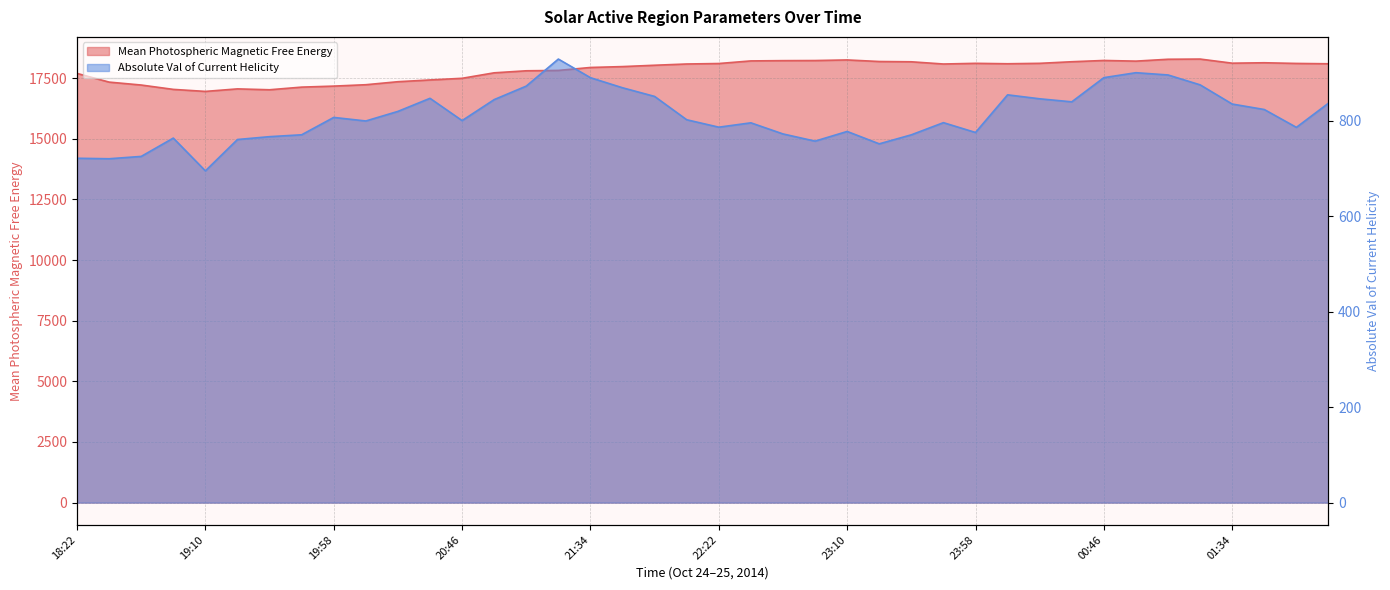

Does the chart display data point markers on the line(s)?

No